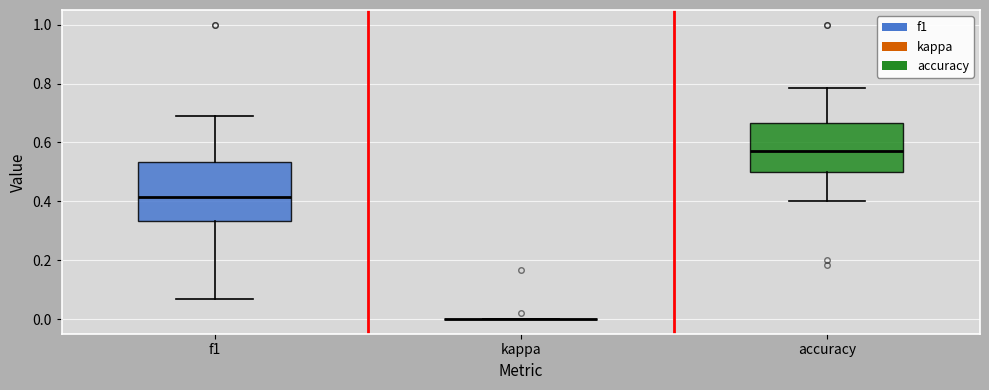

Where is the upper edge of the box for accuracy on the y-axis? The values are not printed on the chart, so give them approximately, as read against the axis.

0.66